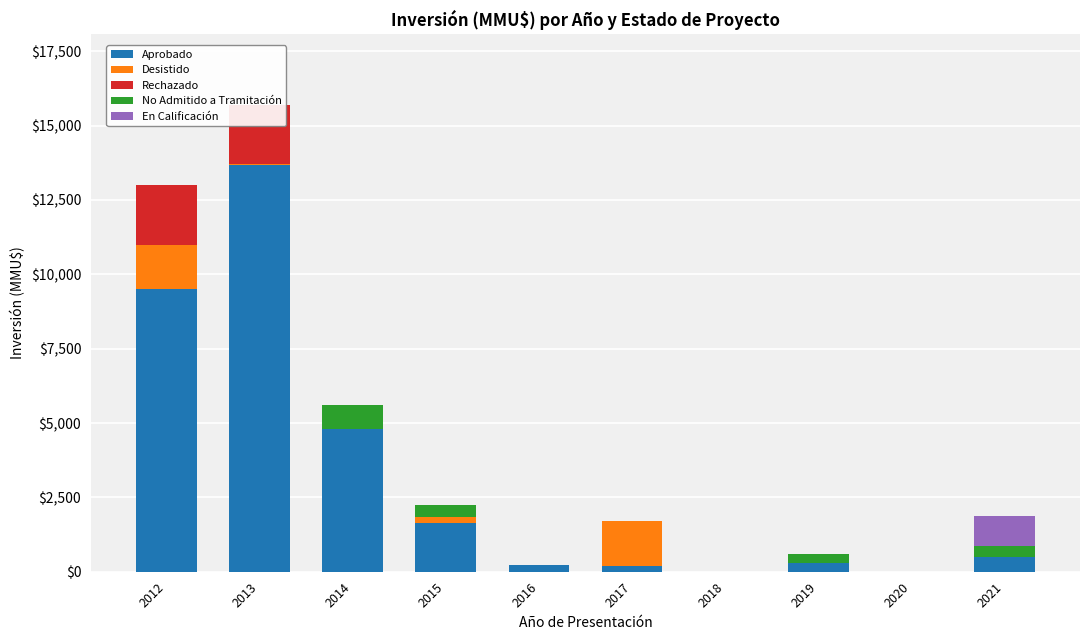

At which label is Aprobado closest to 6830?

2014